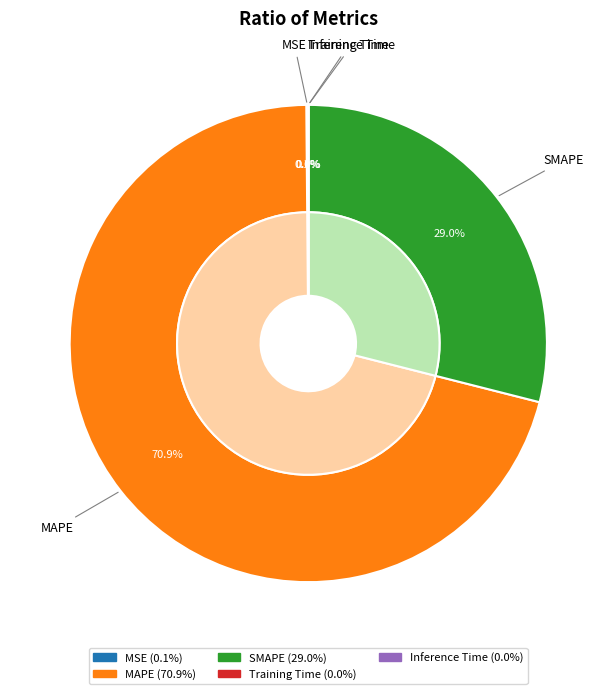

What portion of the pie excludes Training Time?

100.0%